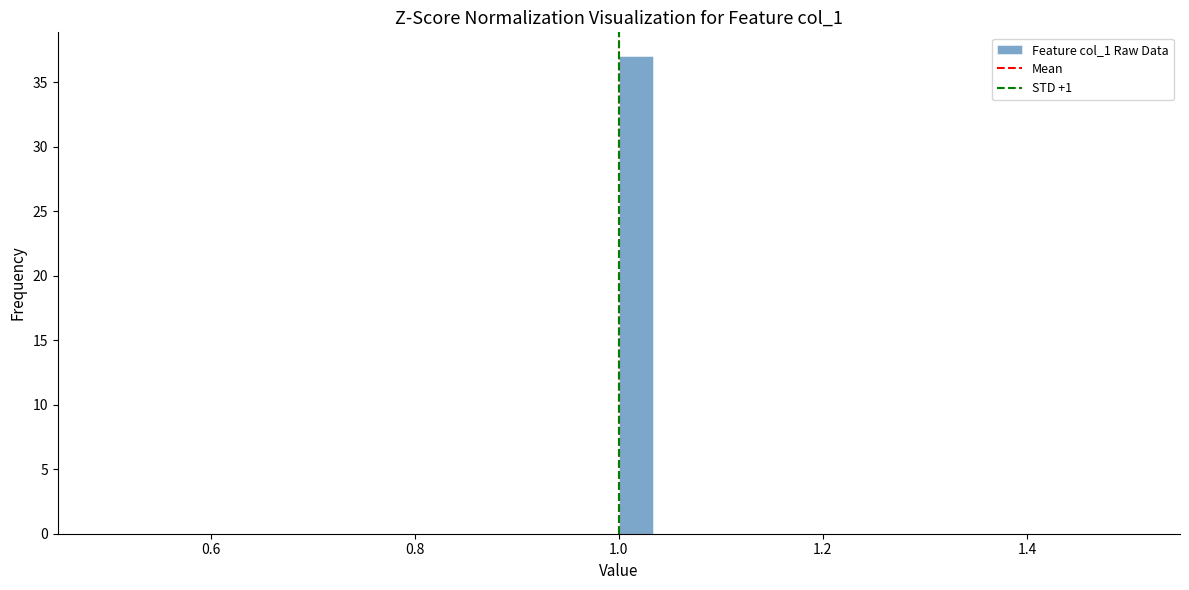

Read against the x-axis, roughly where is the centre of the tallest bar?

1.02